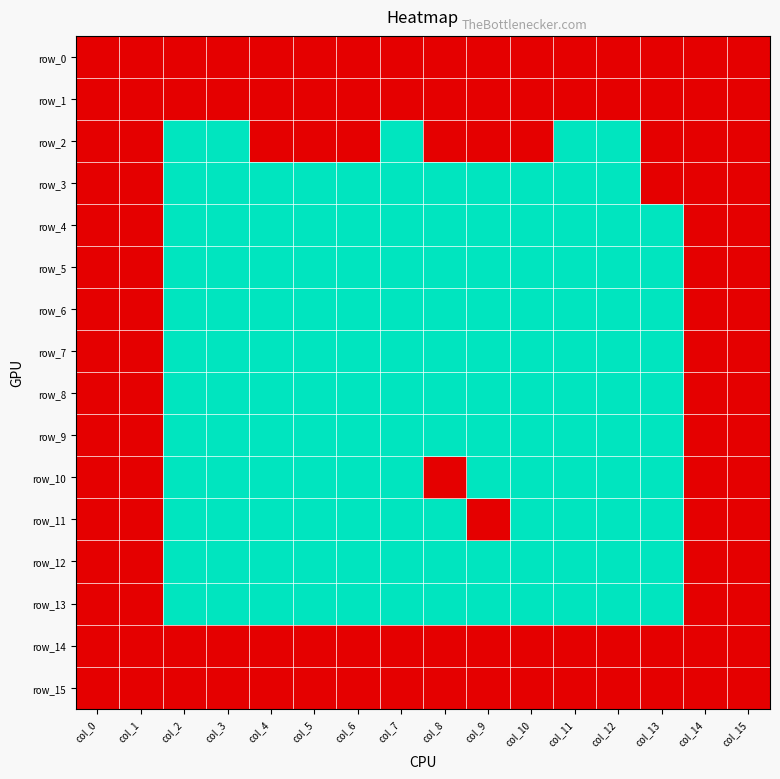

What is the total value across all series at col_7?

4